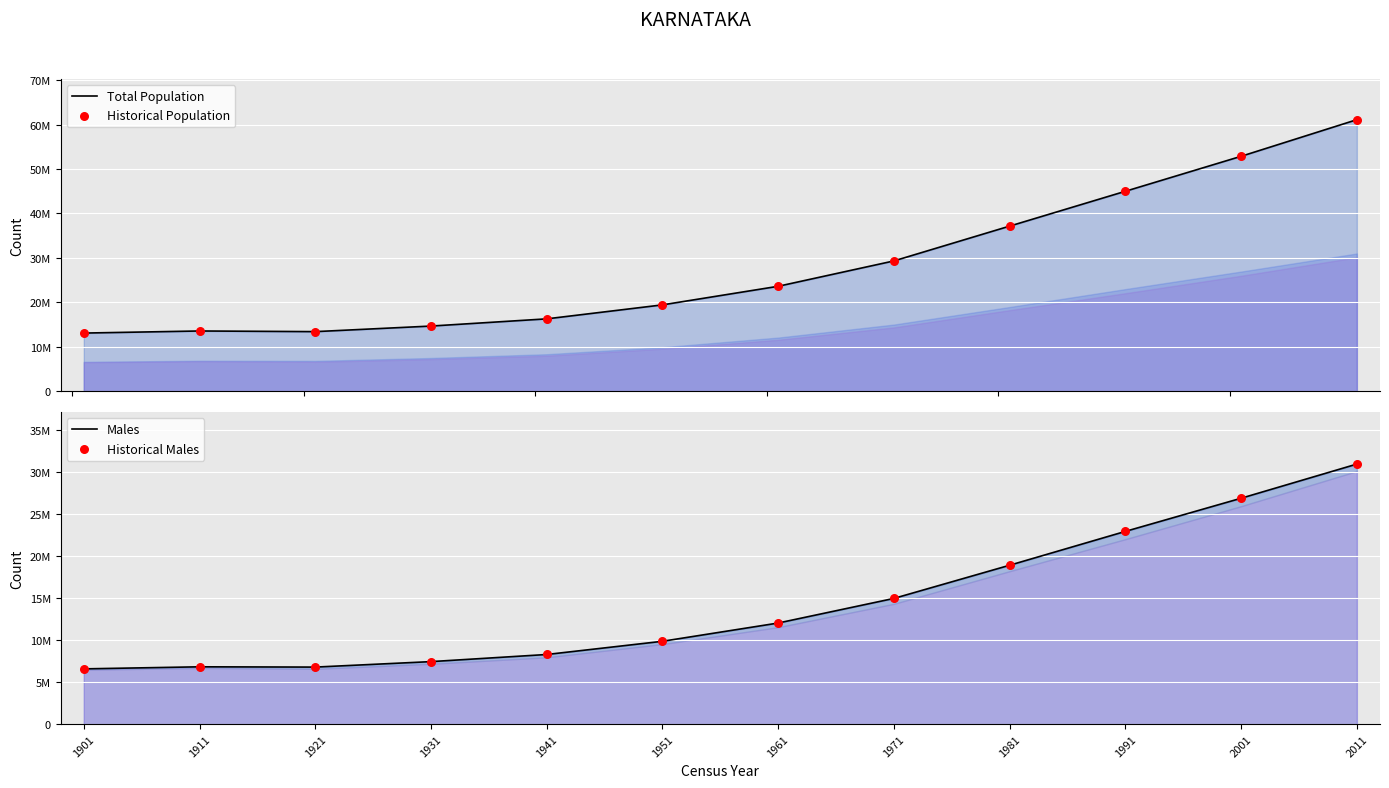

What are all the series names shown in the legend?

Total Population, Historical Population, Males, Historical Males